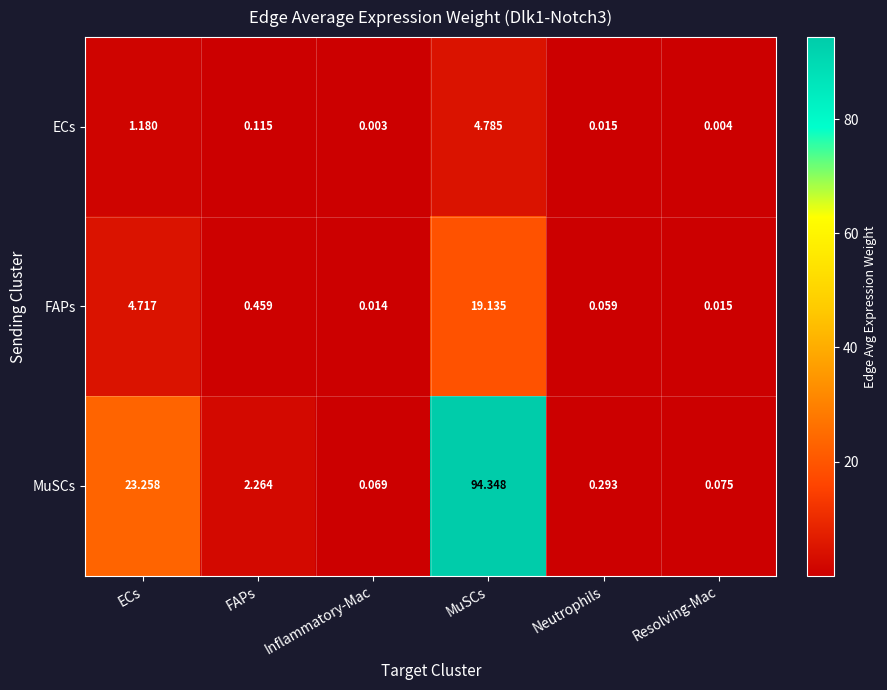

Is the value of MuSCs at MuSCs greater than the value of FAPs at ECs?

Yes